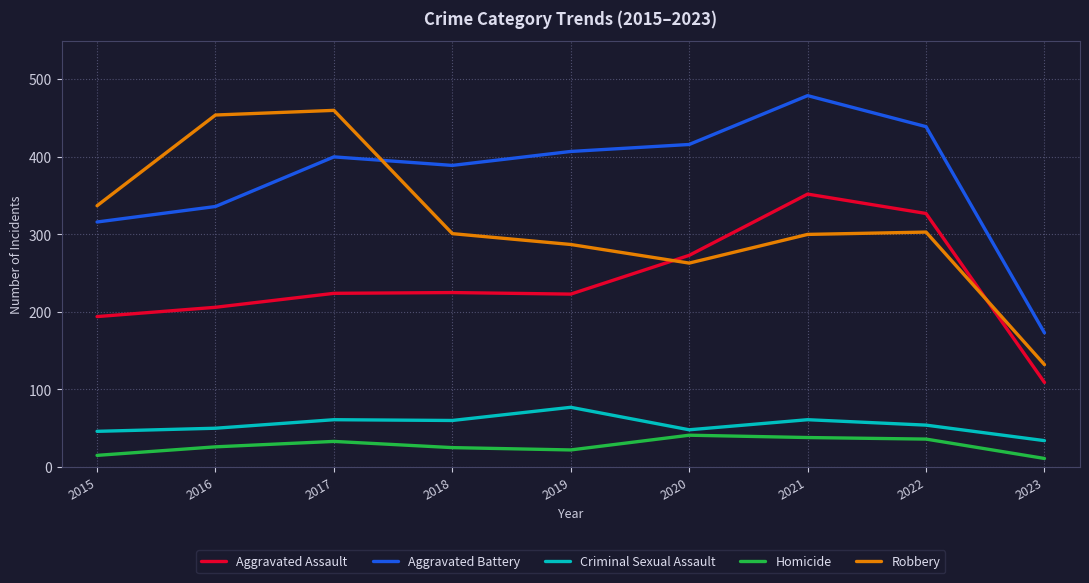

Read the Aggravated Assault value at 2023.

109